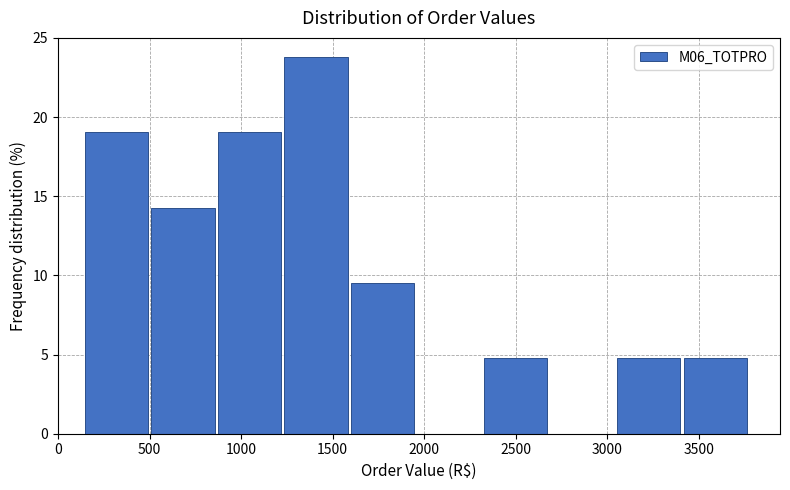

How tall is the bar that spans 150 to 500 on the x-axis? Neither the bar edges nor the heights are printed on the chart, so give them approximately, as read against the axes.

19.0